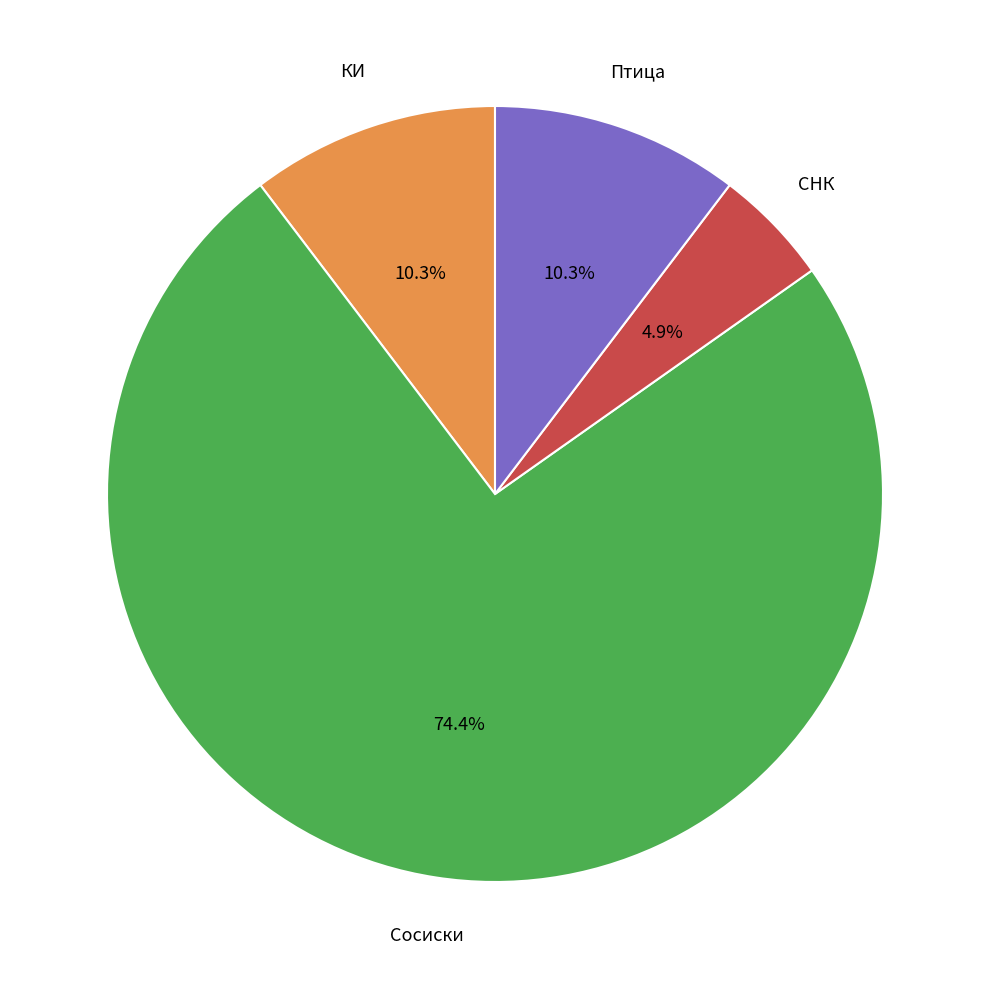

Does any single category account for the majority?

Yes